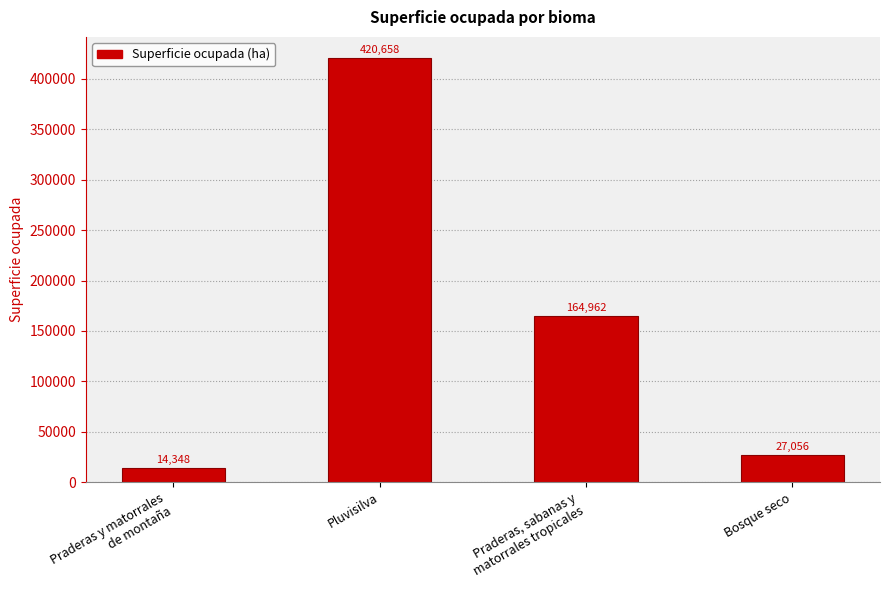

Is it true that the value at Bosque seco is 27056?

True